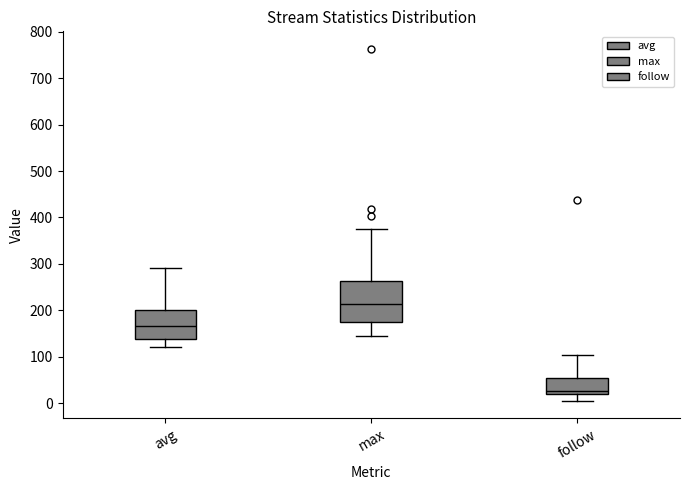

Comparing the boxes themselves (not the whiskers), which one is the tallest?

max